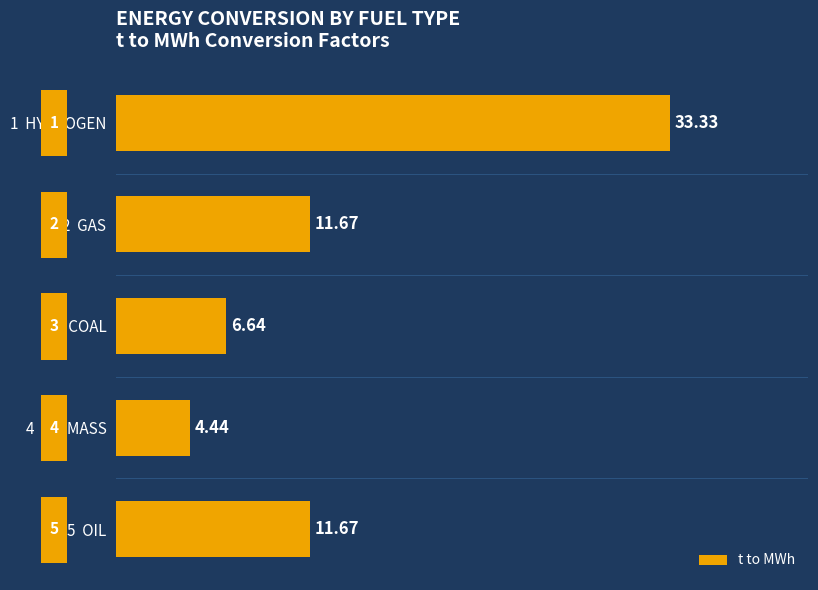

What is the difference between the second highest and second lowest values?

5.0